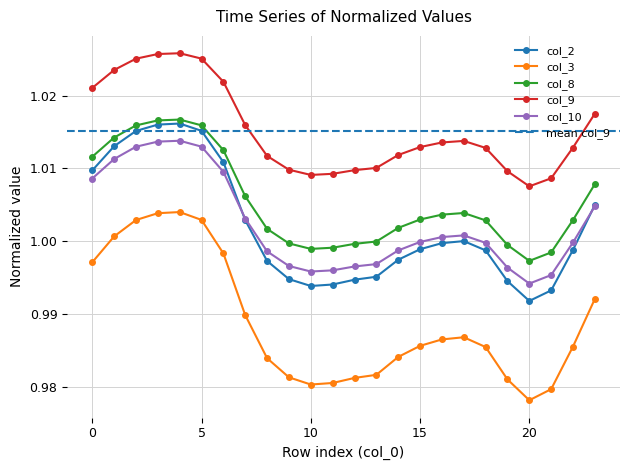

Where is the first local minimum for col_9?

10